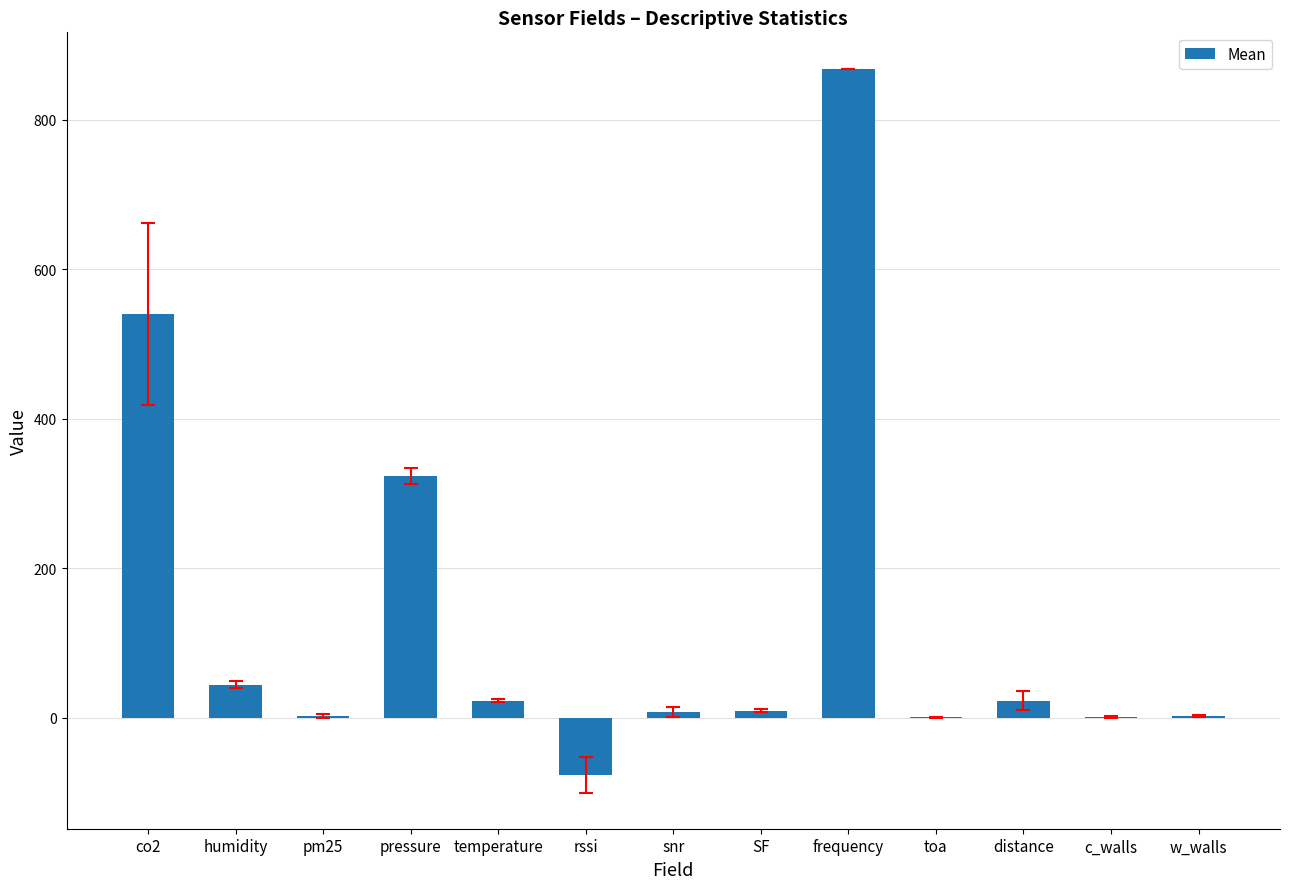

At which category does the chart reach its peak across all series?

frequency